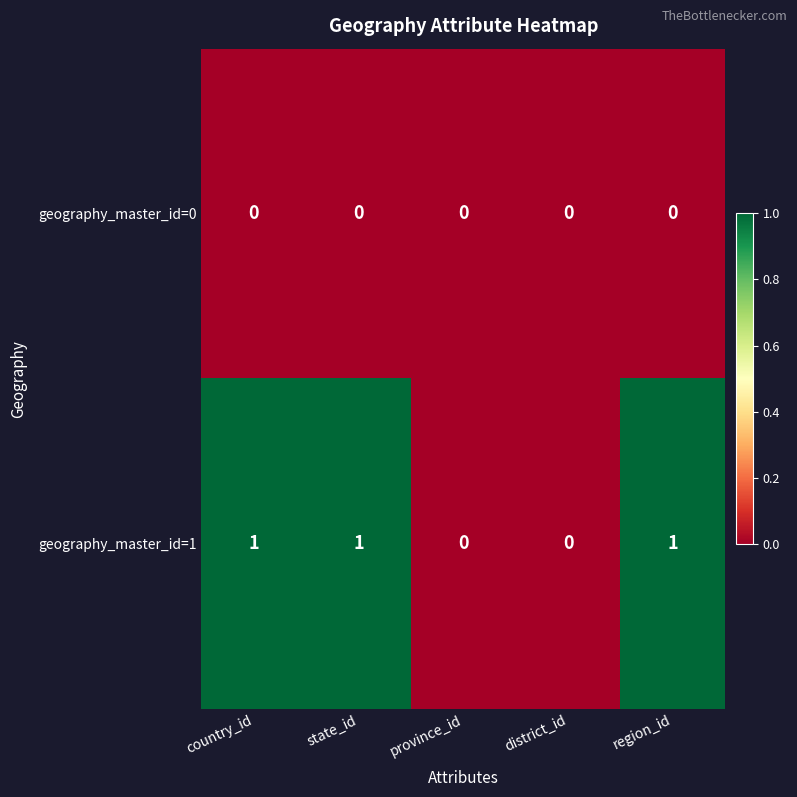

How many geography_master_id=1 values are between 0 and 1?

5